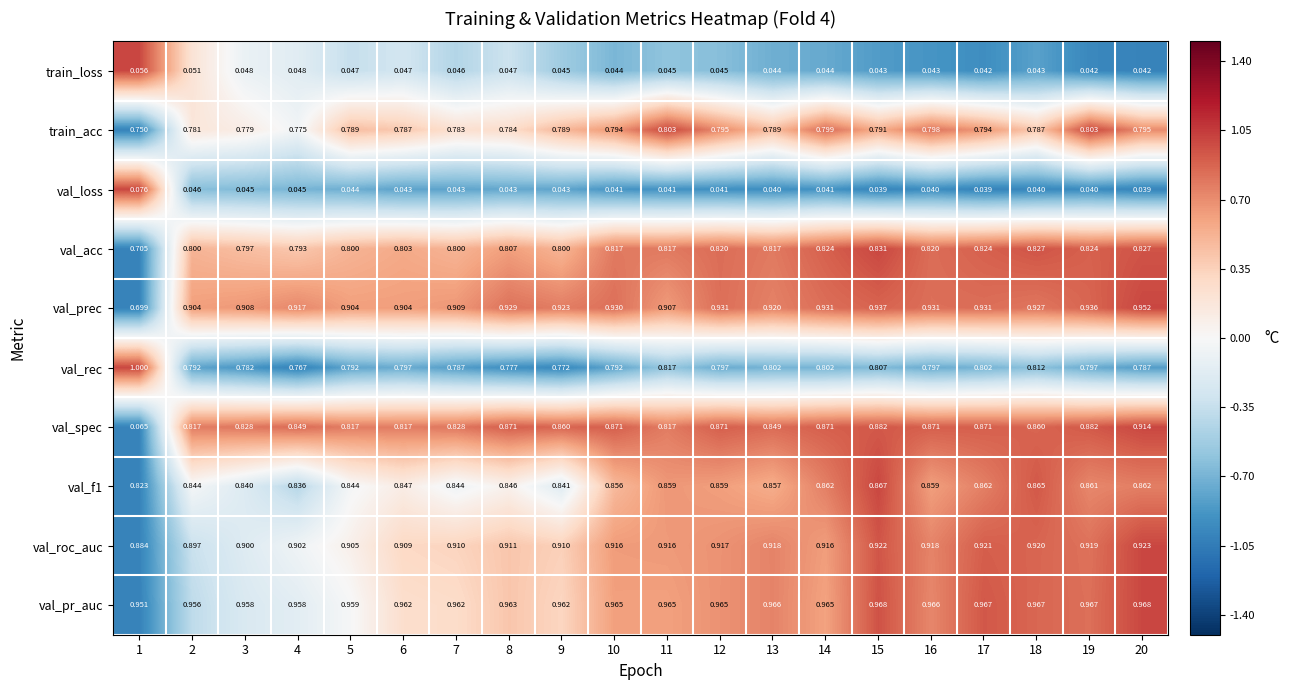

Which series has the widest spread of values?

val_spec